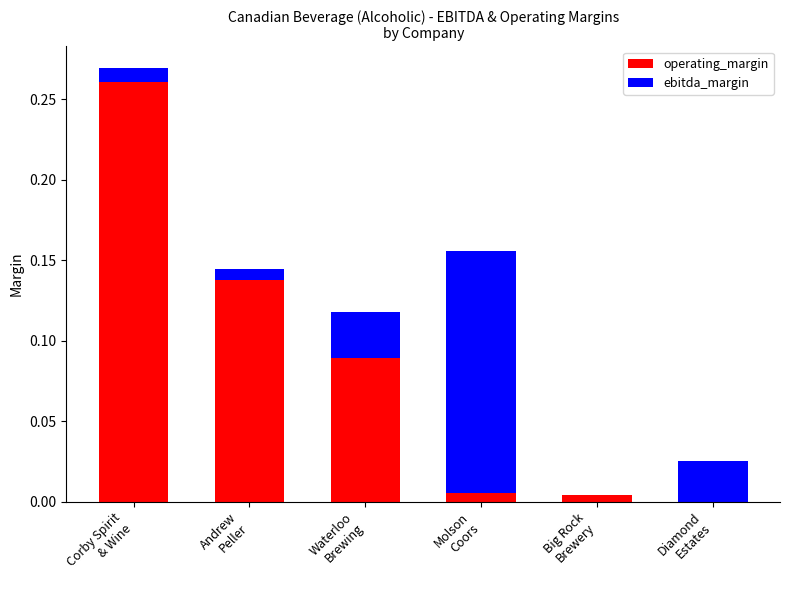

What is the sum of all operating_margin values?

0.5